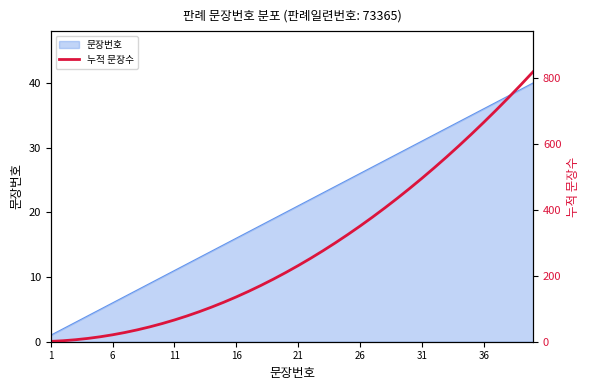

What is the average value?

287